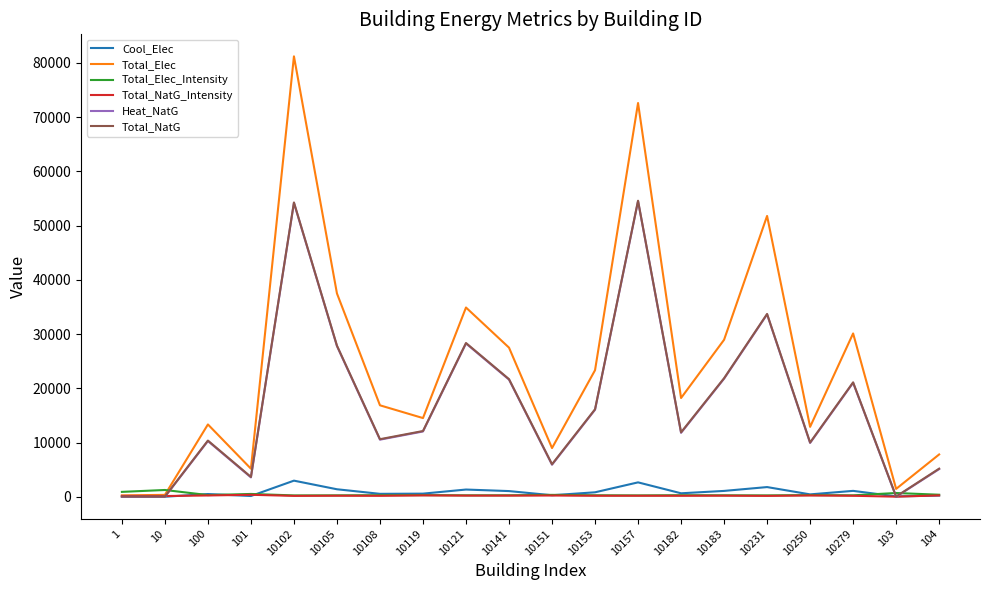

What position from the right is 104?

1